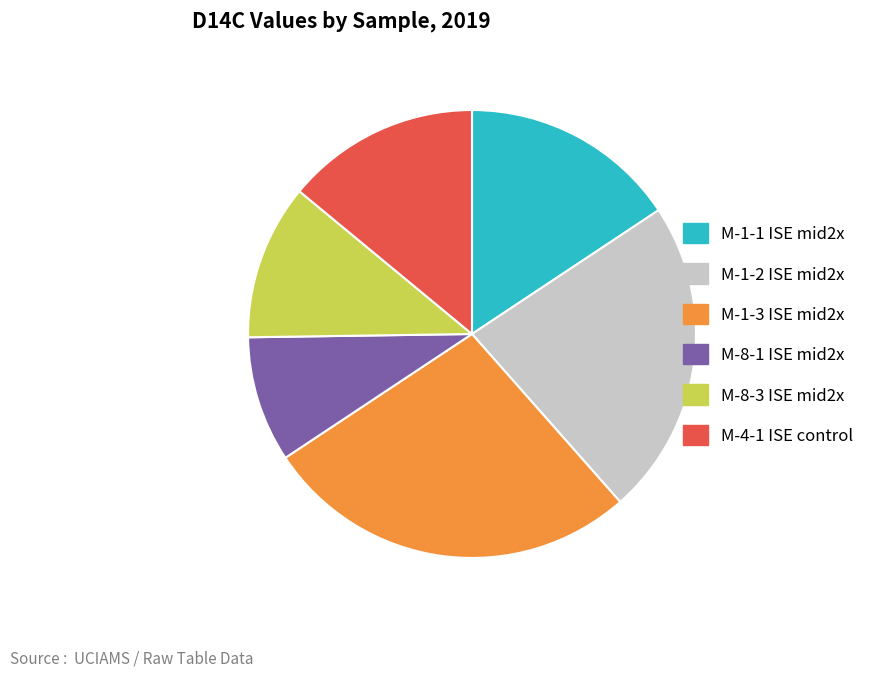

Which category has the smallest portion of the pie?

M-8-1 ISE mid2x